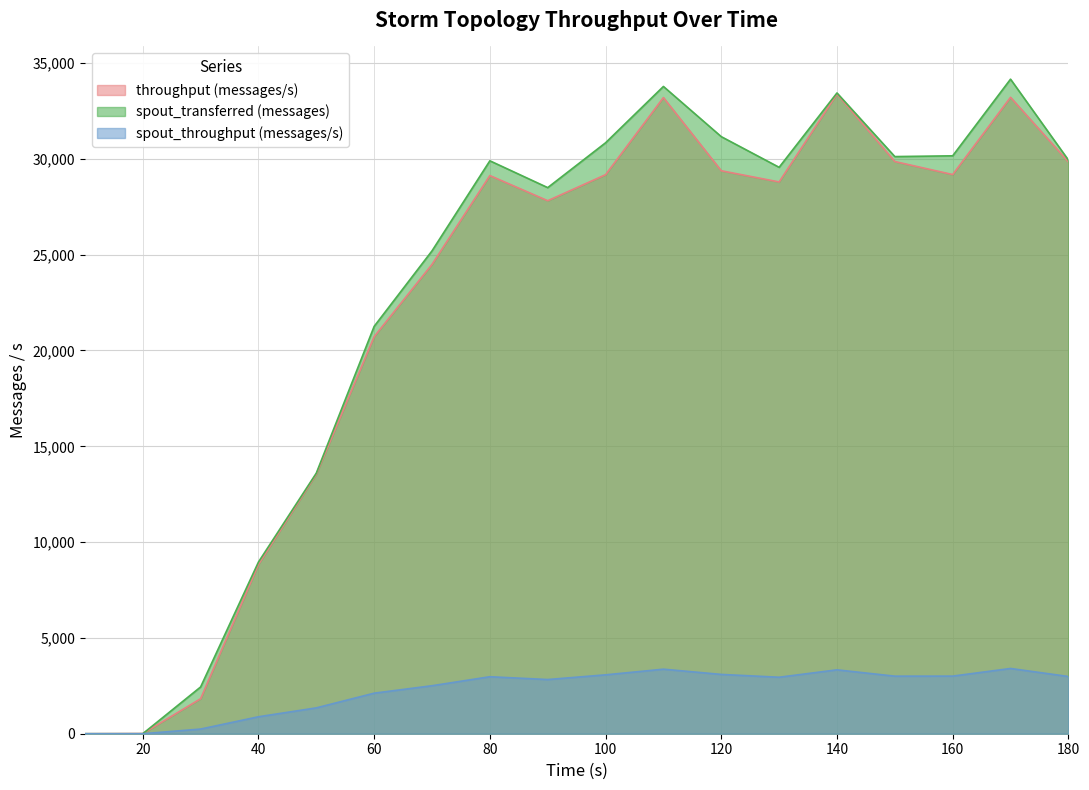

What is the value of the spout_throughput (messages/s) point at the 18th from the left?

2987